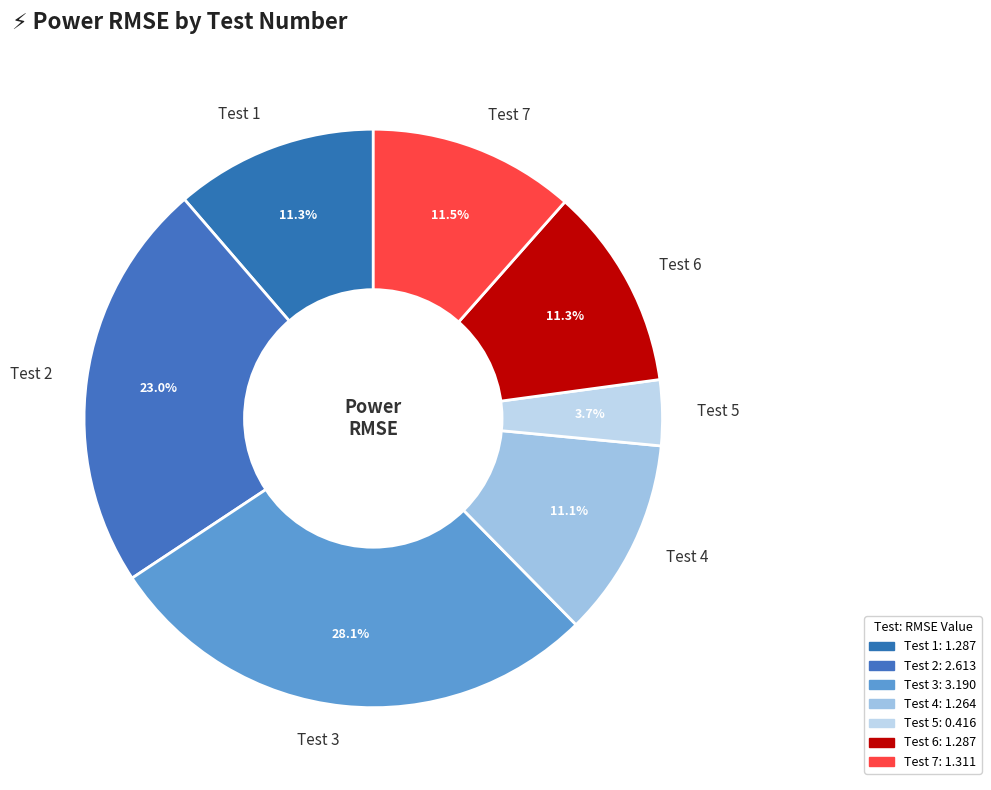

How many slices are in this pie chart?

7